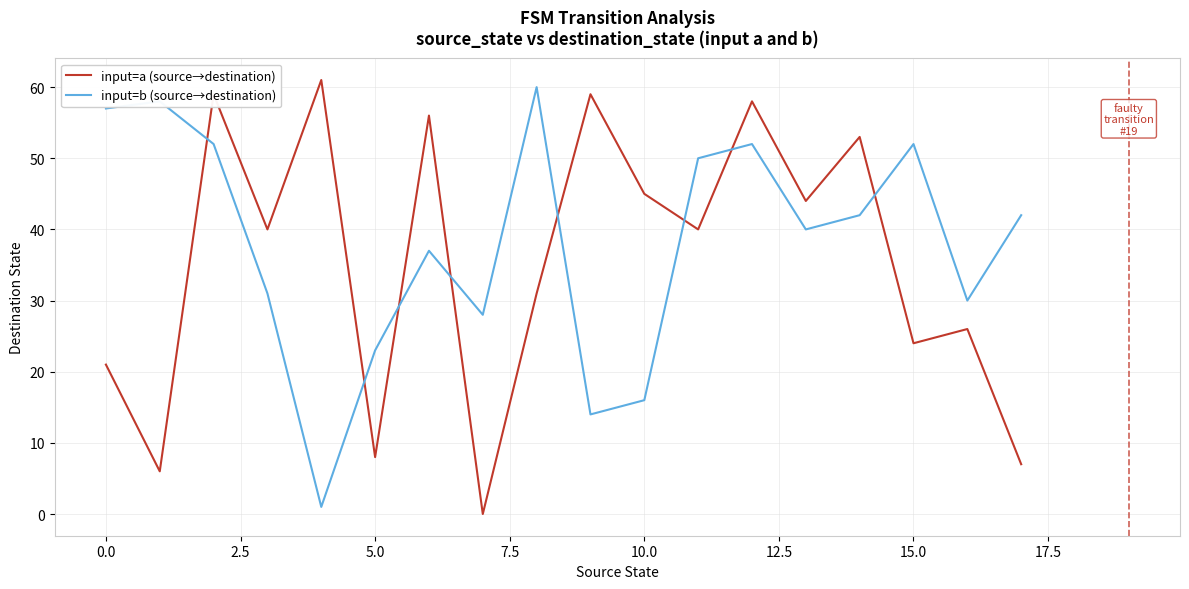

After their last crossing, which series has the higher values: input=b (source→destination) or input=a (source→destination)?

input=b (source→destination)